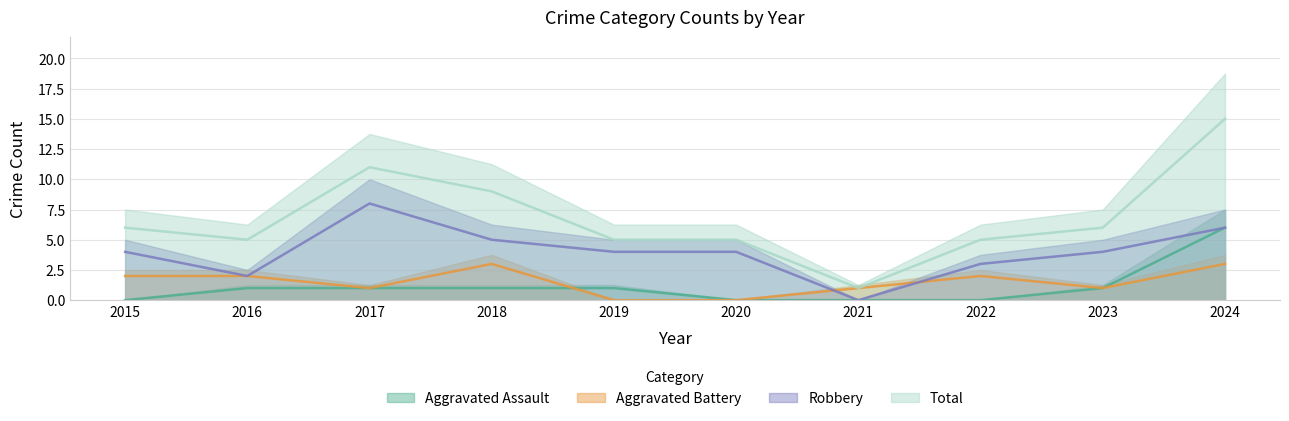

Reading left to right, what are all the values shown in this chart?

Aggravated Assault: 0	1	1	1	1	0	0	0	1	6
Aggravated Battery: 2	2	1	3	0	0	1	2	1	3
Robbery: 4	2	8	5	4	4	0	3	4	6
Total: 6	5	11	9	5	5	1	5	6	15